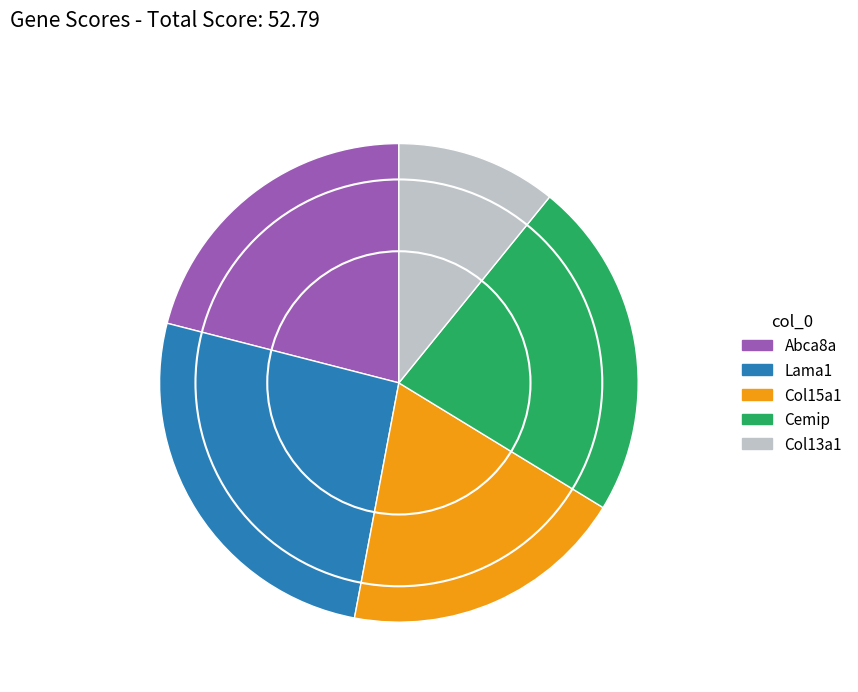

Which slice is the largest?

Lama1